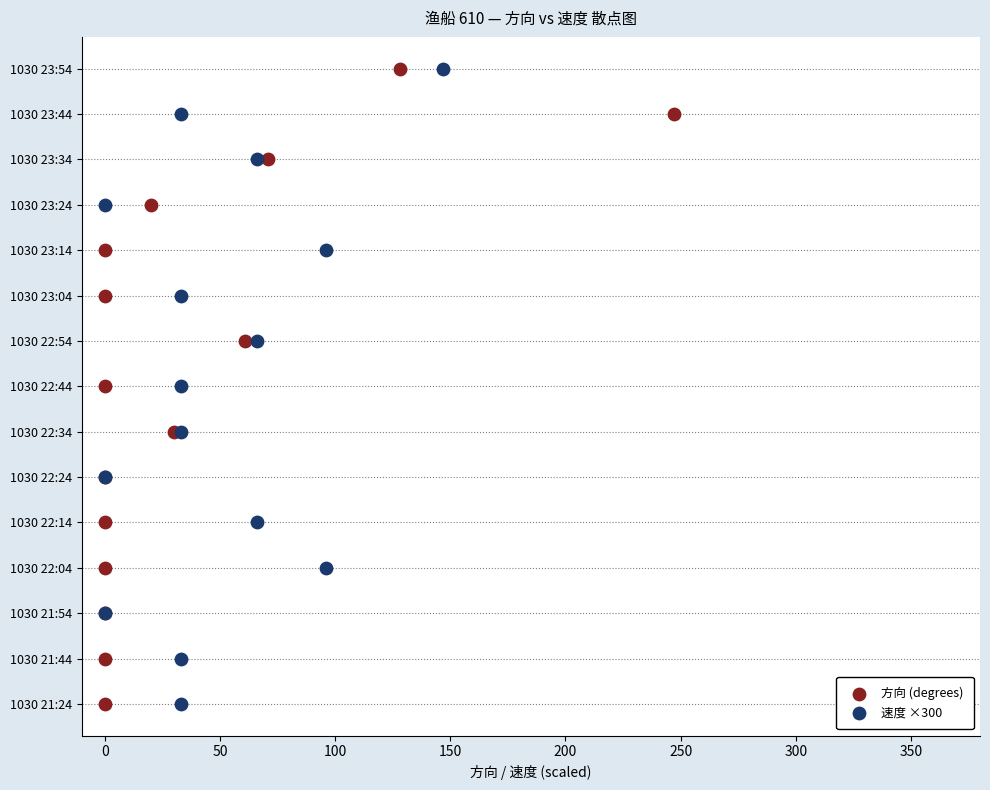

What are all the series names shown in the legend?

方向 (degrees), 速度 ×300